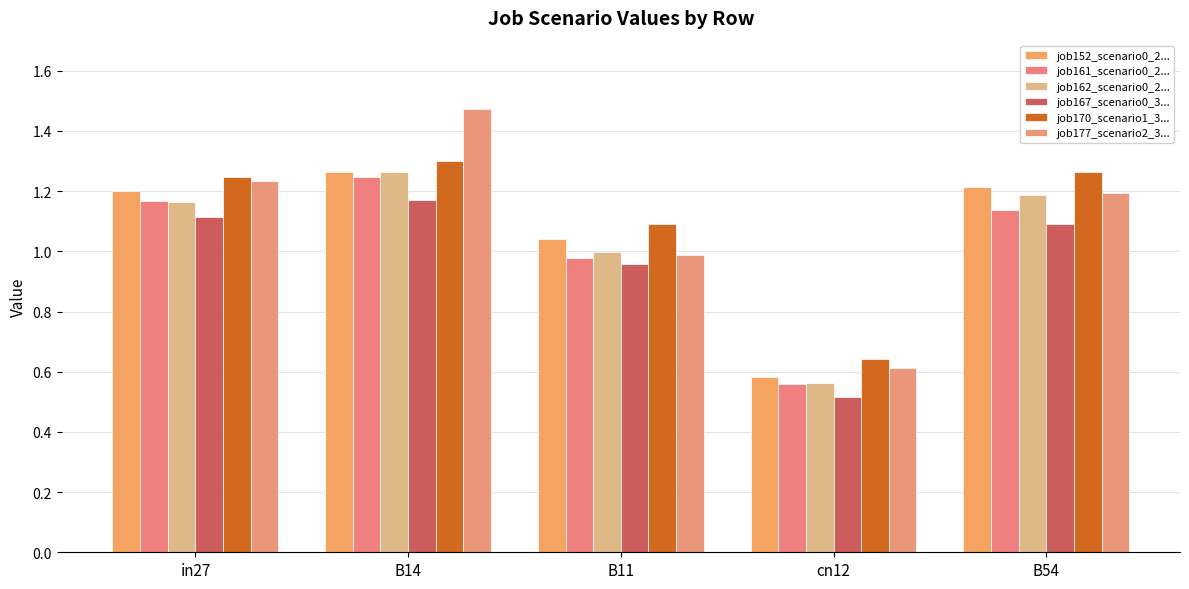

True or false: job152_scenario0_278 has a value of 1.2 at B54.

True